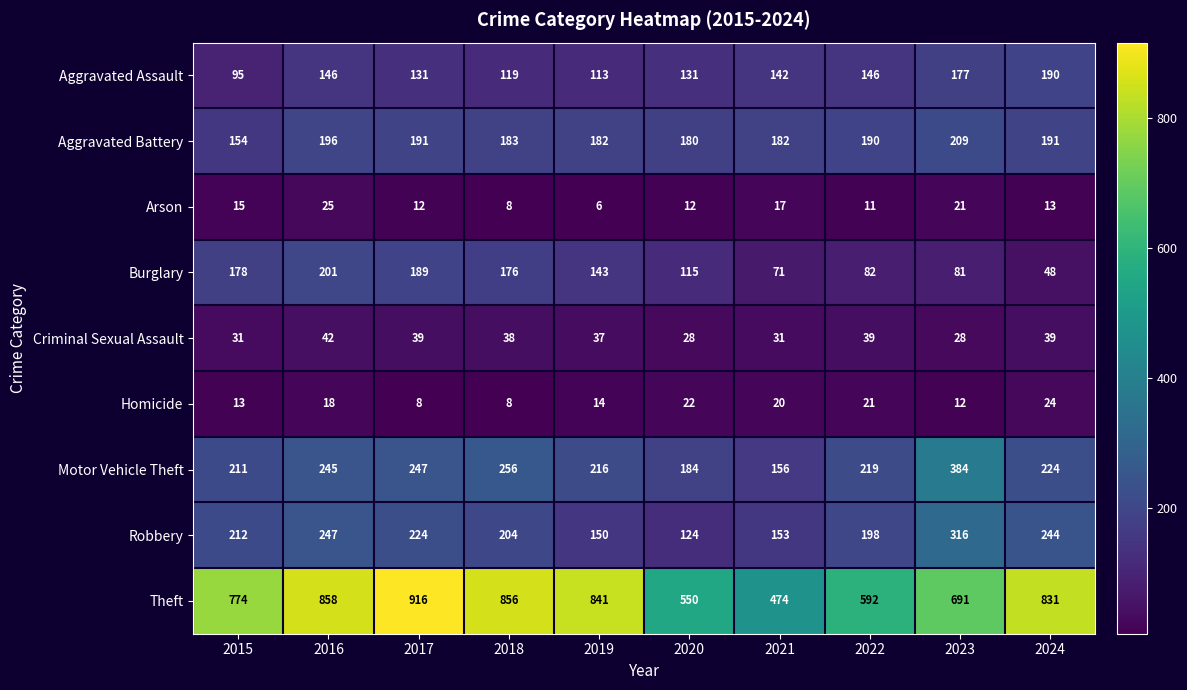

Which series changed the most between 2015 and 2024?

Burglary